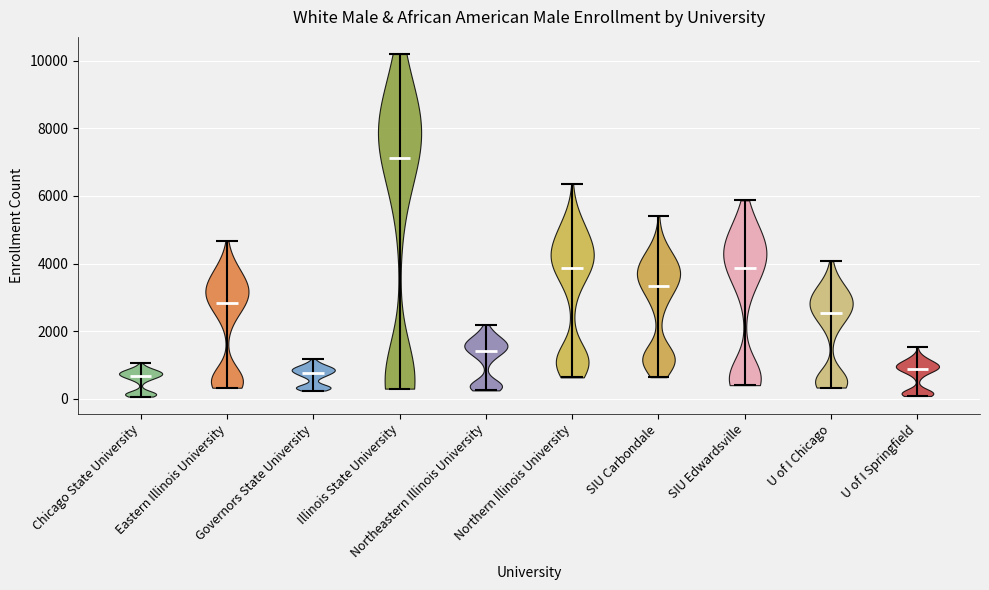

Reading left to right, read every violin against the y-axis: where its median line is, and the lowest and highest points it reaches. The values are not printed on the chart, so give them approximately, as read against the axis.

Chicago State University: median line 600, lowest point 0, highest point 1000
Eastern Illinois University: median line 2800, lowest point 400, highest point 4600
Governors State University: median line 800, lowest point 200, highest point 1200
Illinois State University: median line 7200, lowest point 400, highest point 10200
Northeastern Illinois University: median line 1400, lowest point 200, highest point 2200
Northern Illinois University: median line 3800, lowest point 600, highest point 6400
SIU Carbondale: median line 3400, lowest point 600, highest point 5400
SIU Edwardsville: median line 3800, lowest point 400, highest point 5800
U of I Chicago: median line 2600, lowest point 400, highest point 4000
U of I Springfield: median line 800, lowest point 0, highest point 1600